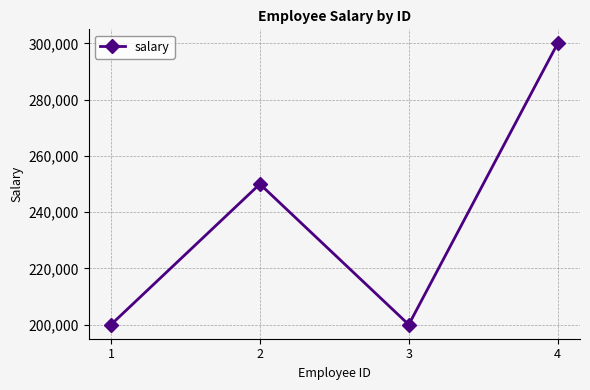

What is the sum of all values?

950000